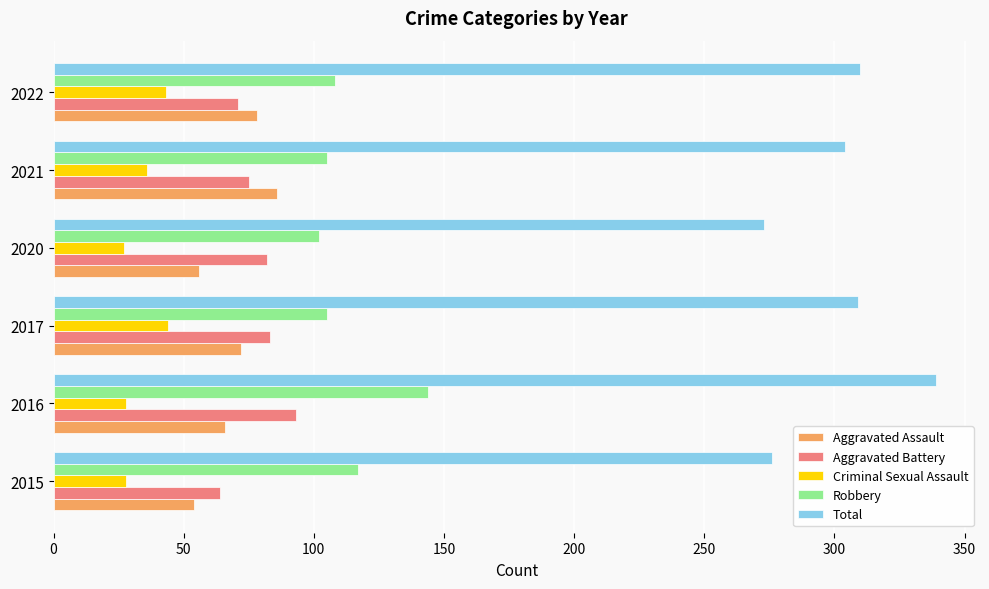

Which series has the largest total across all categories?

Total